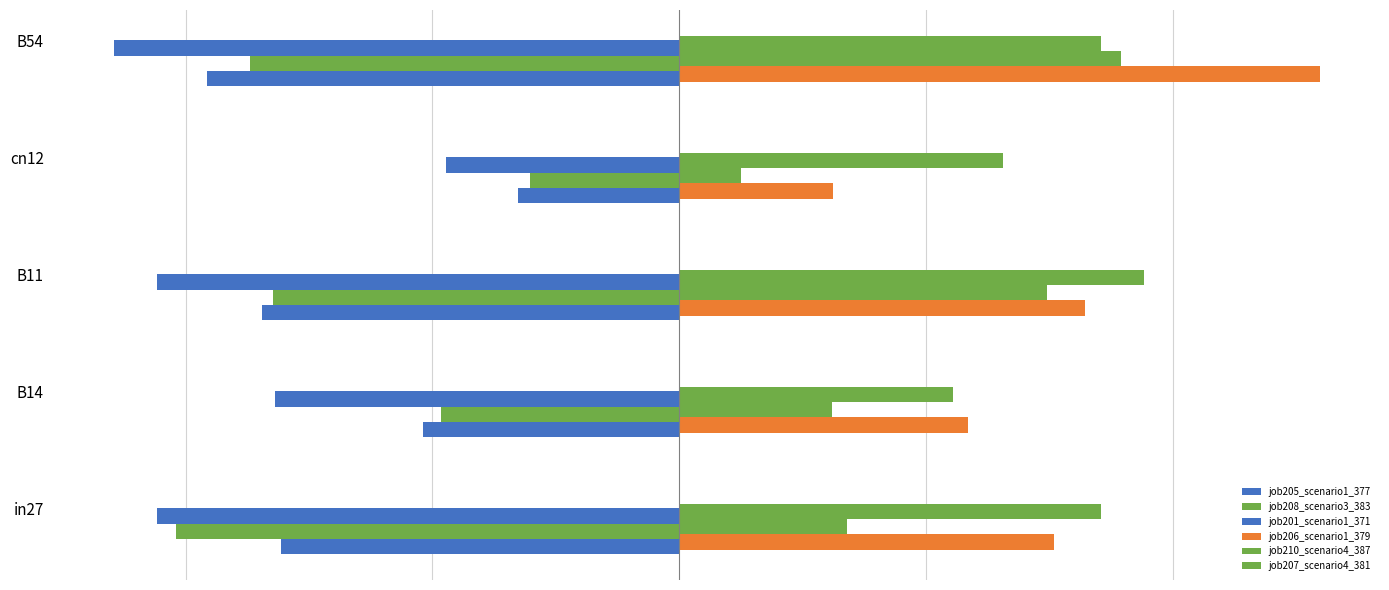

Which series has the widest spread of values?

job206_scenario1_379